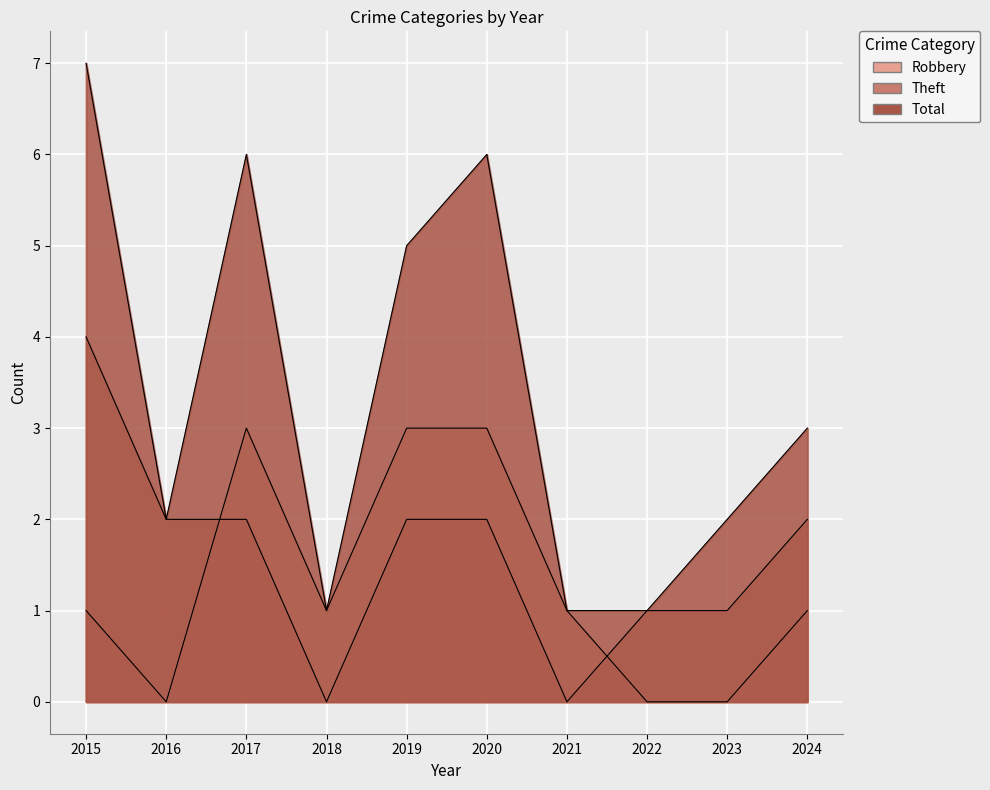

At which category is the sum across all series the highest?

2015